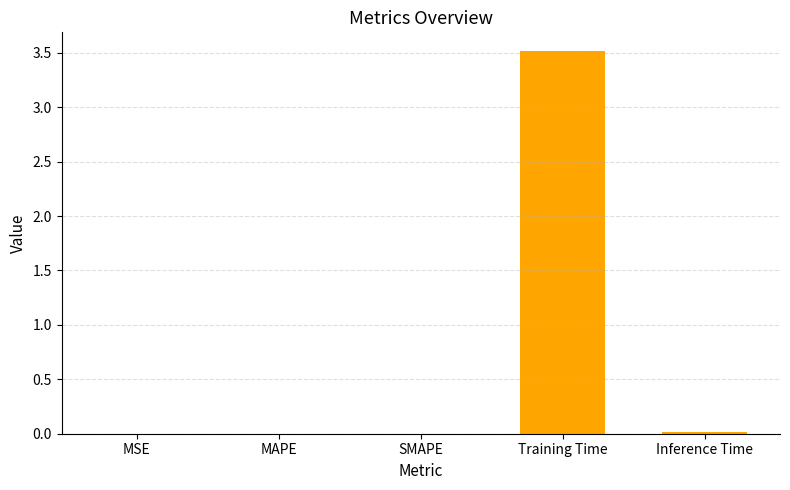

True or false: the data shows 0.0 at MAPE.

True